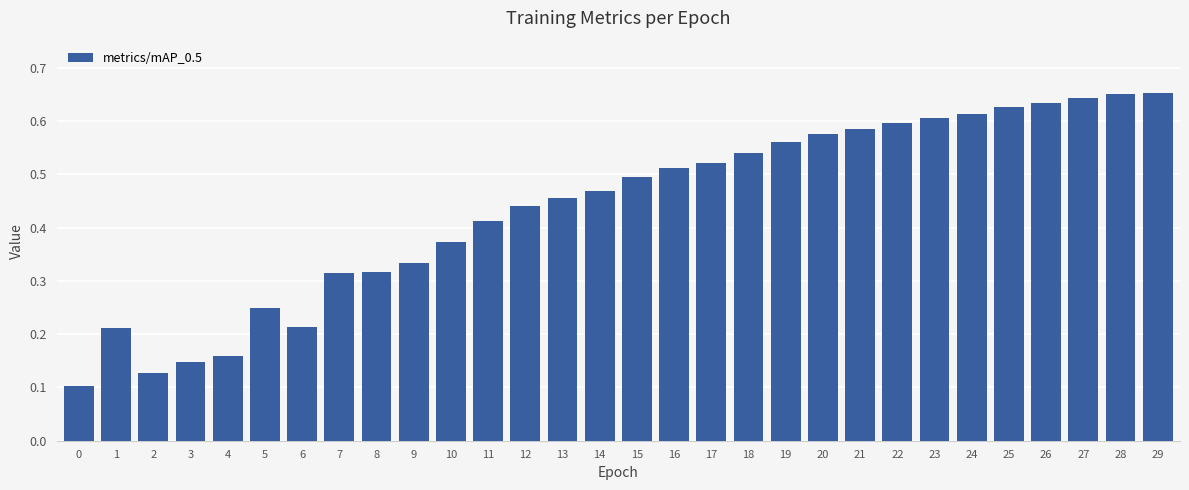

The value at 14 is 0.1. True or false?

False